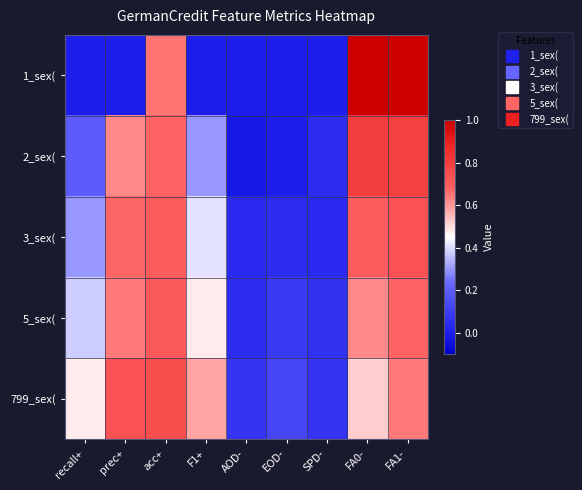

Reading left to right, extract all data points from this chart.

1_sex(: recall+=0.0	prec+=0.0	acc+=0.7	F1+=0.0	AOD-=0.0	EOD-=0.0	SPD-=0.0	FA0-=1.0	FA1-=1.0
2_sex(: recall+=0.2	prec+=0.6	acc+=0.7	F1+=0.3	AOD-=-0.0	EOD-=0.0	SPD-=0.1	FA0-=0.8	FA1-=0.8
3_sex(: recall+=0.3	prec+=0.7	acc+=0.7	F1+=0.4	AOD-=0.0	EOD-=0.1	SPD-=0.0	FA0-=0.7	FA1-=0.7
5_sex(: recall+=0.4	prec+=0.6	acc+=0.7	F1+=0.5	AOD-=0.1	EOD-=0.1	SPD-=0.1	FA0-=0.6	FA1-=0.7
799_sex(: recall+=0.5	prec+=0.7	acc+=0.8	F1+=0.6	AOD-=0.1	EOD-=0.1	SPD-=0.1	FA0-=0.5	FA1-=0.6